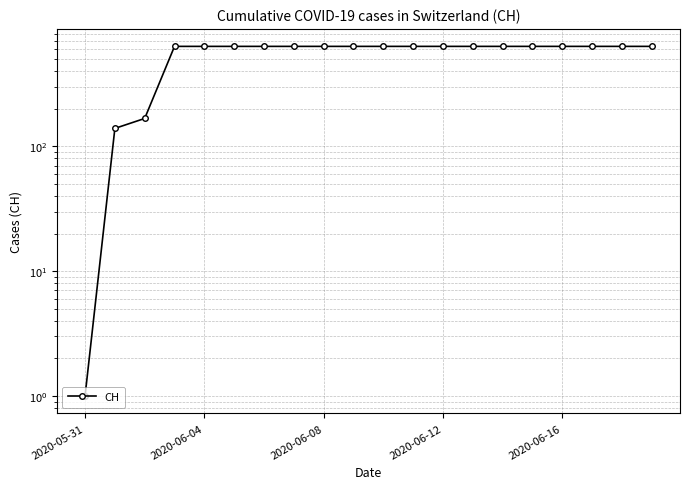

Reading left to right, transcribe all the data shown in this chart.

1	139	167	631	631	631	631	631	631	631	631	631	631	631	631	631	631	631	631	631